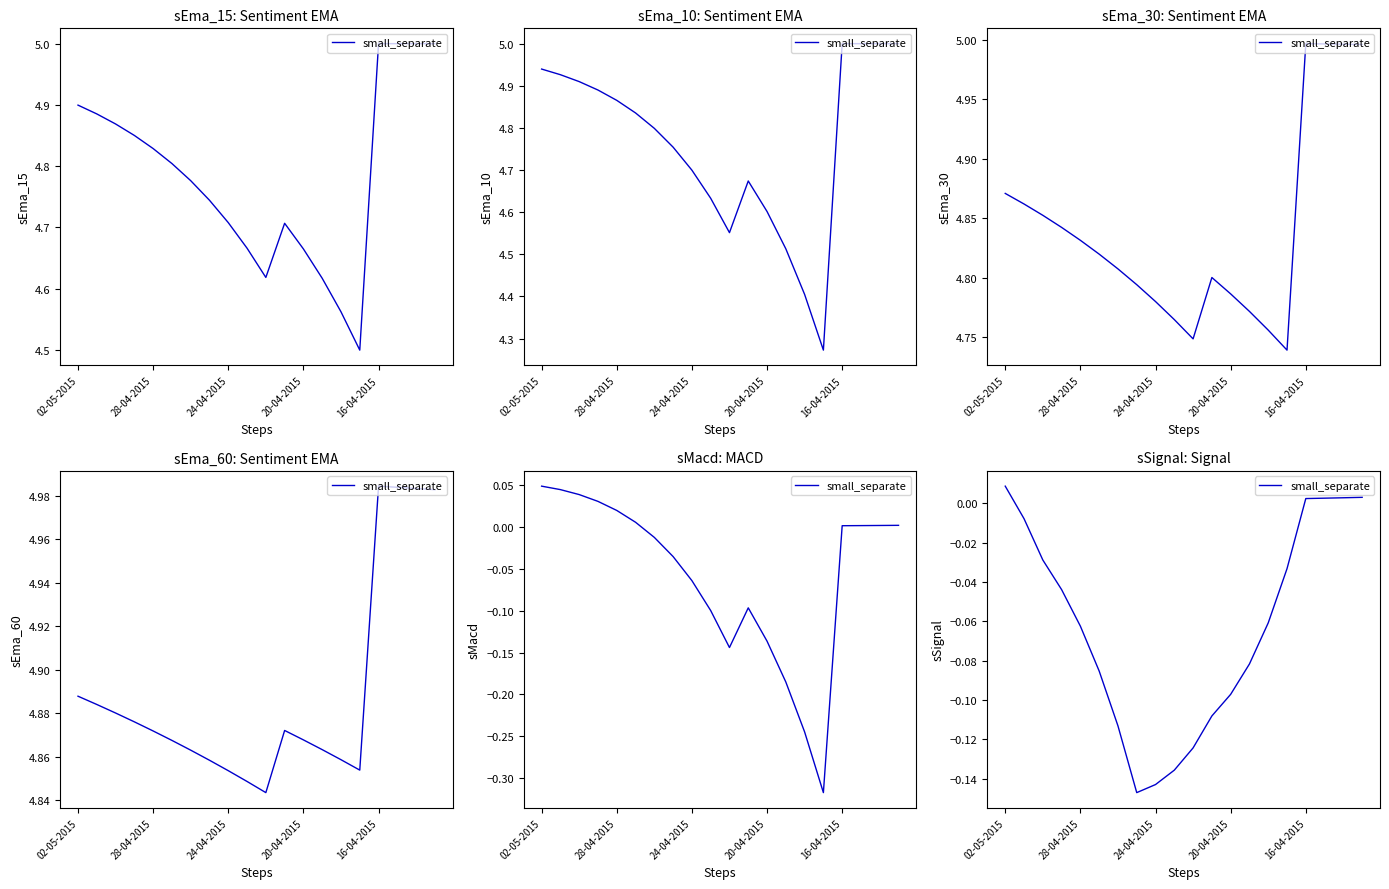

Is this an area chart (filled region under the line)?

No